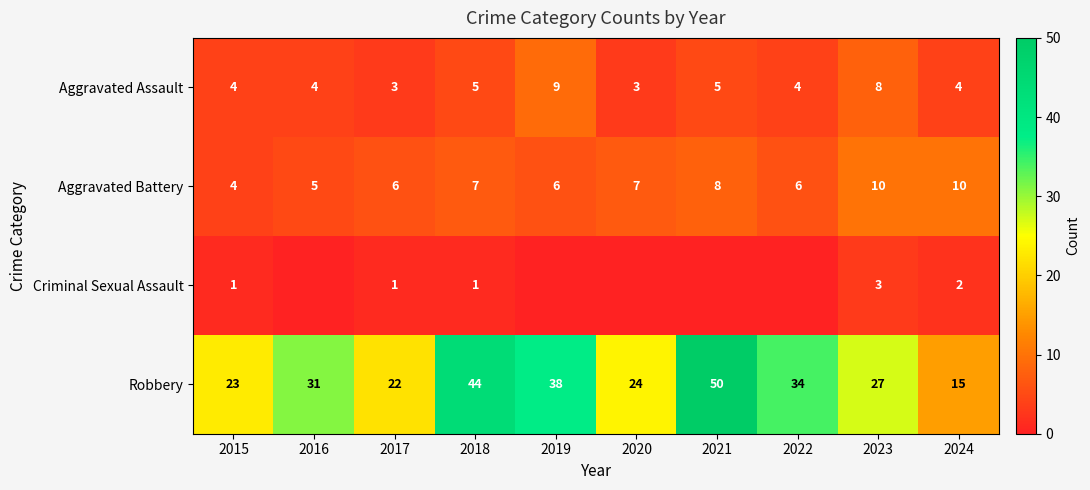

What is the difference between the second highest and second lowest values in the Robbery series?

22